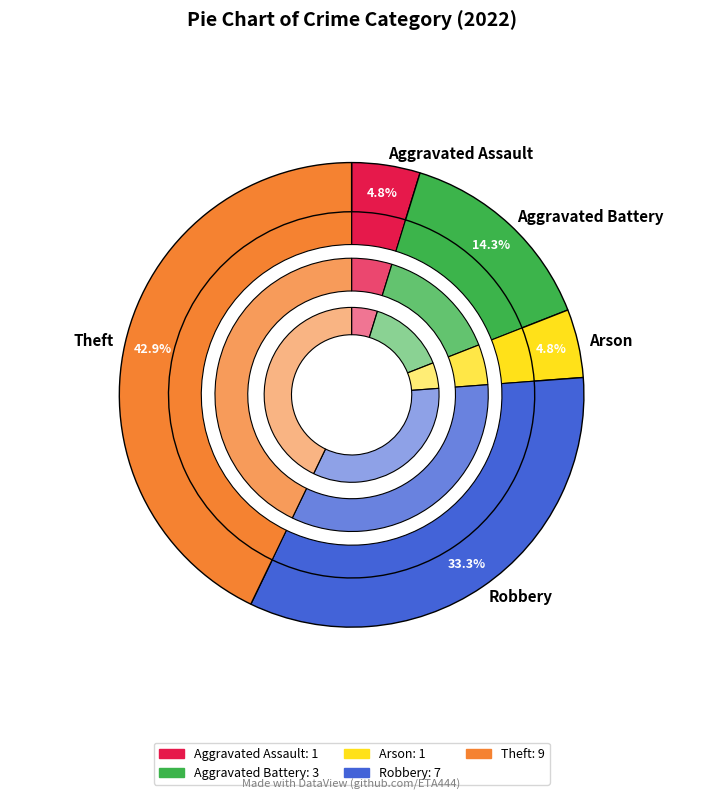

To the nearest percent, what percentage of the pie is Aggravated Assault?

5%